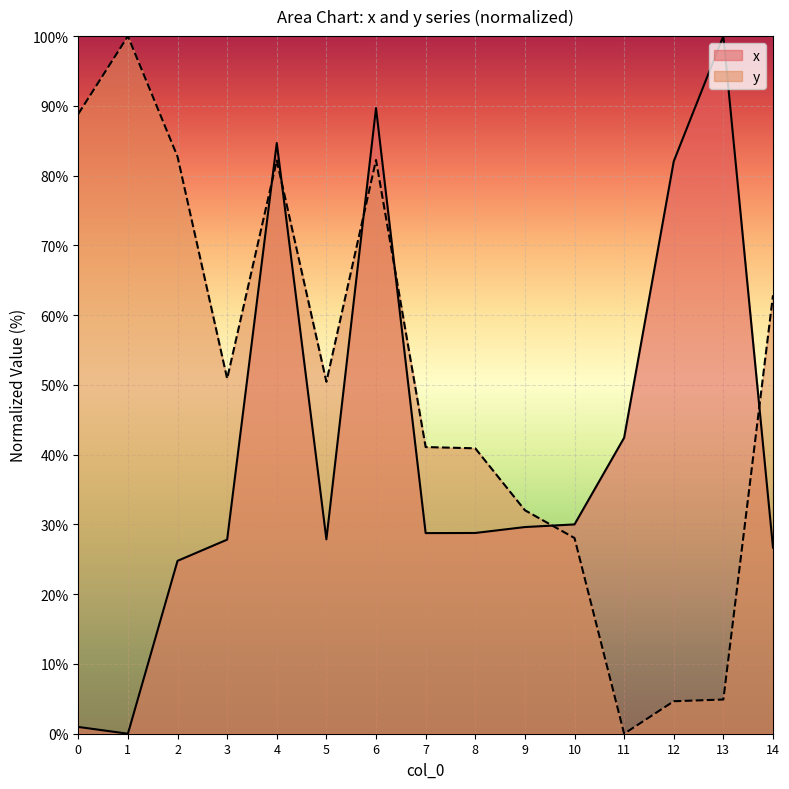

Rank the series at 12 from highest to lowest value.

x, y